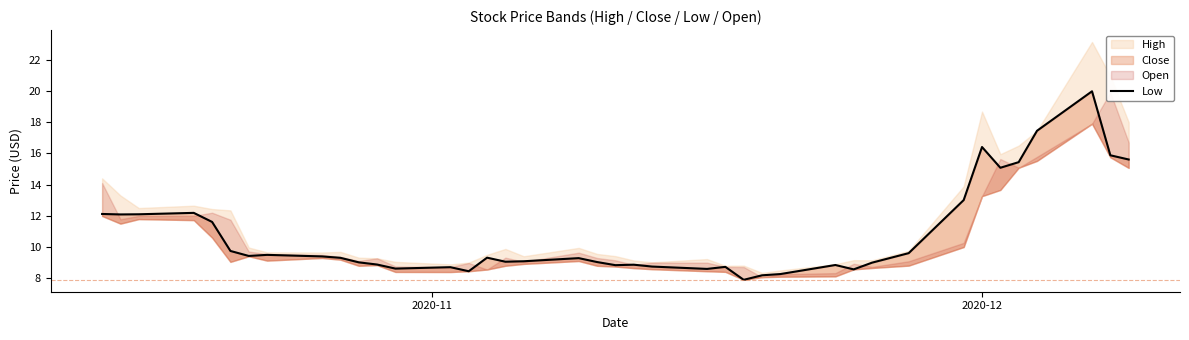

Reading right to left, list all the values displayed in this chart.

15.6	15.9	20.0	17.5	15.4	15.1	16.4	13.0	9.6	9.0	8.6	8.9	8.3	8.2	7.9	8.7	8.6	8.8	8.9	8.8	9.0	9.3	9.1	9.1	9.3	8.4	8.7	8.6	8.9	9.0	9.3	9.4	9.5	9.4	9.8	11.6	12.2	12.1	12.1	12.1